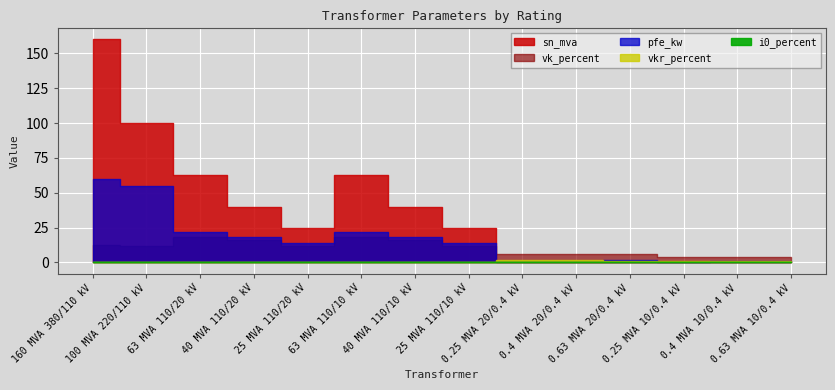

Where do sn_mva and vk_percent first cross each other?

25 MVA 110/10 kV and 0.25 MVA 20/0.4 kV